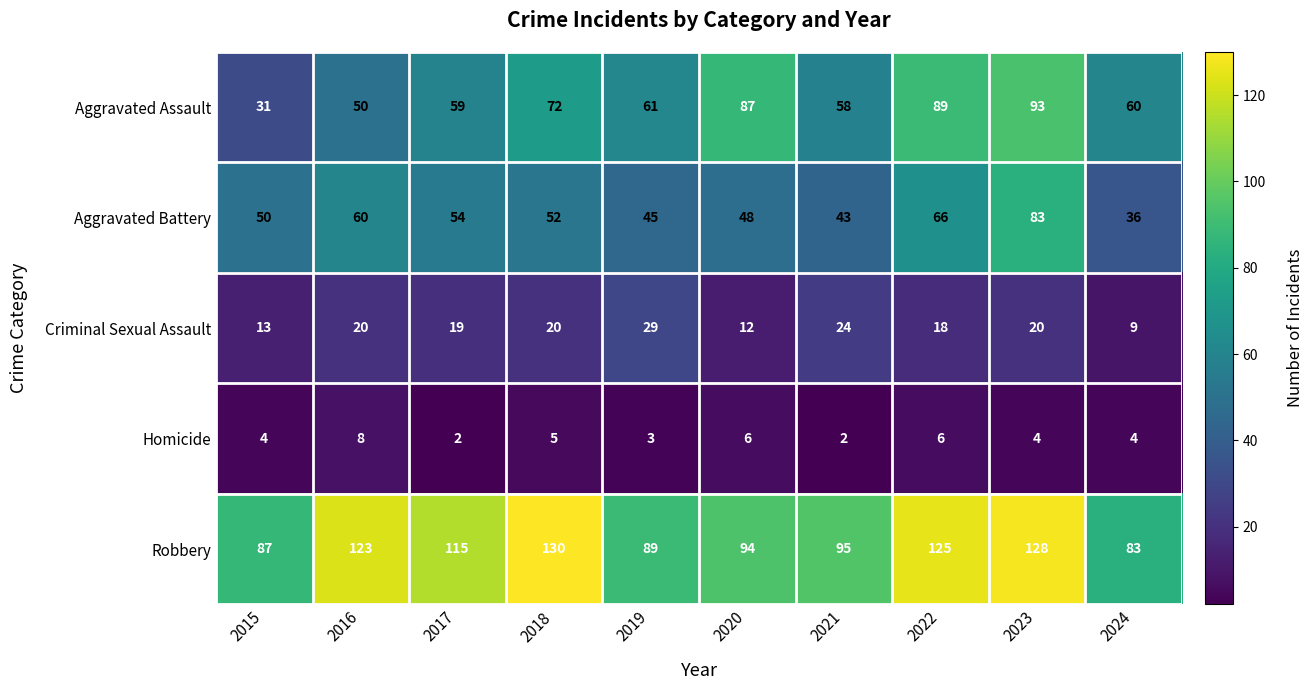

Count the number of data series in this chart.

5